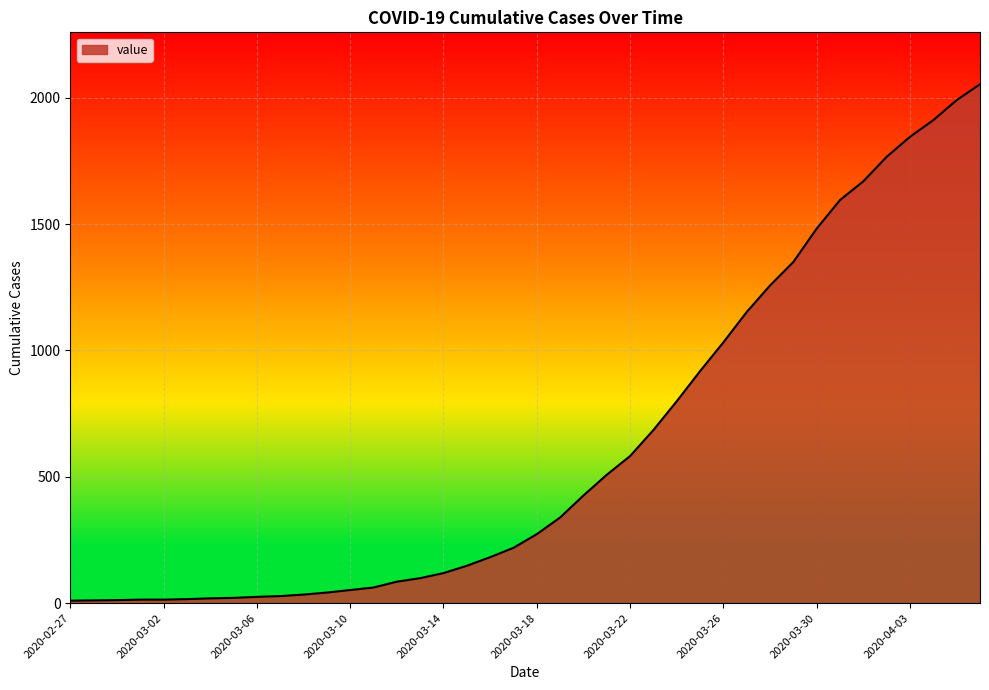

What is the difference between the maximum and minimum values?

2043